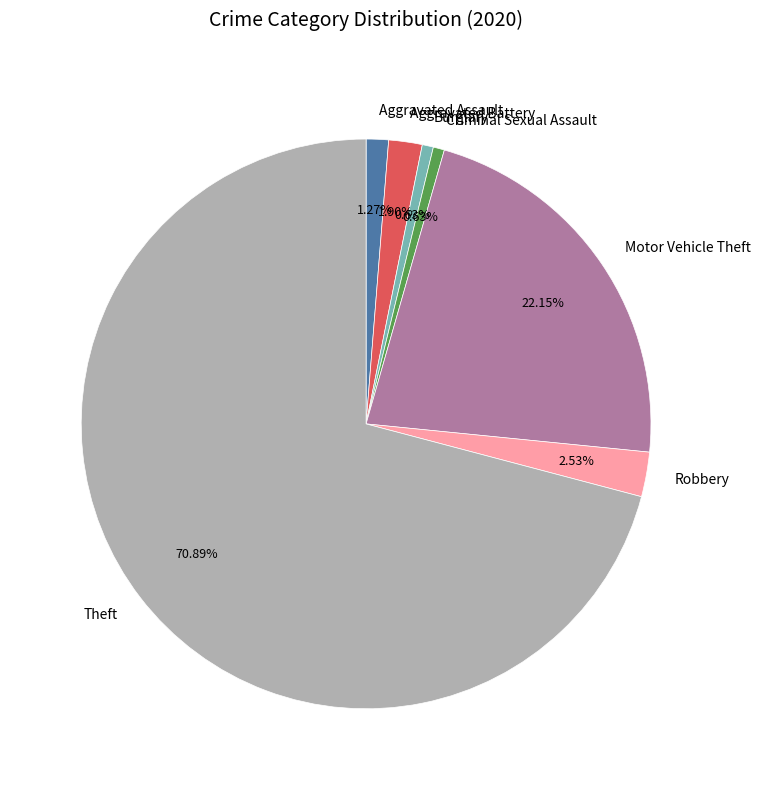

Which has a higher value, Aggravated Battery or Burglary?

Aggravated Battery